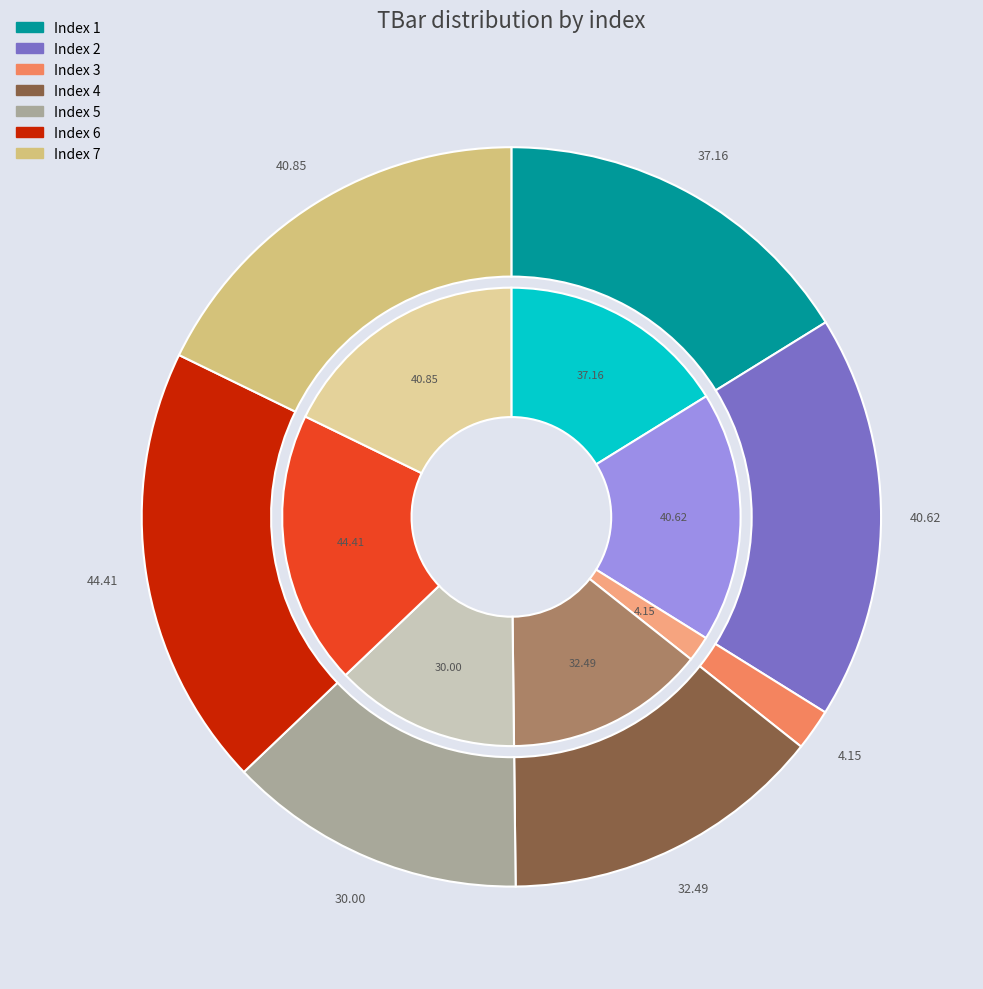

To the nearest percent, what portion does 1 represent?

16%